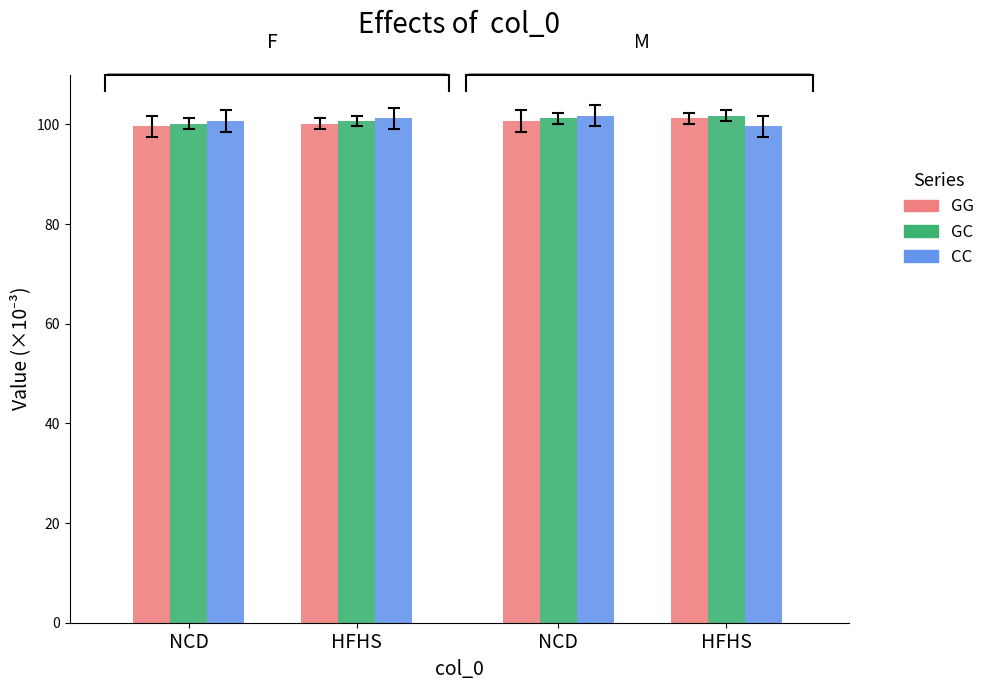

How many distinct data groups are displayed?

3